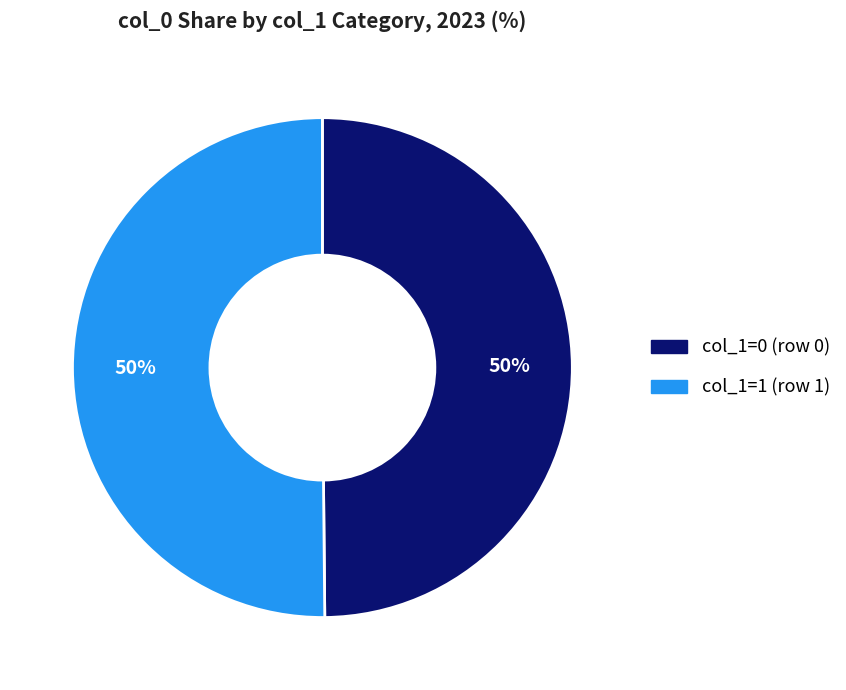

To the nearest percent, what is the average slice percentage?

50%